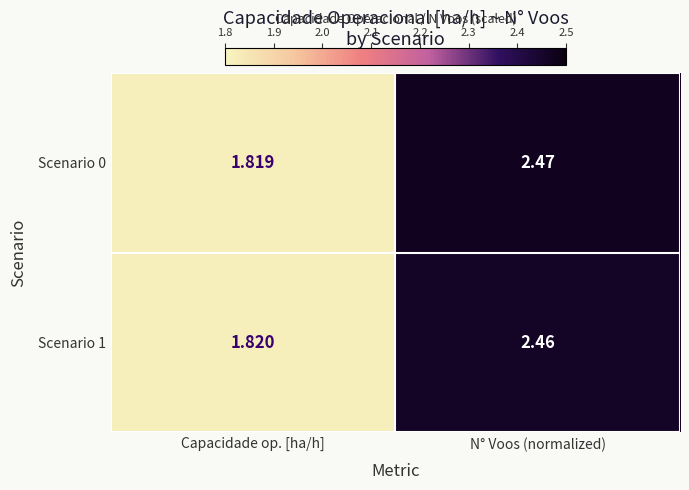

Count the number of categories in the chart.

2